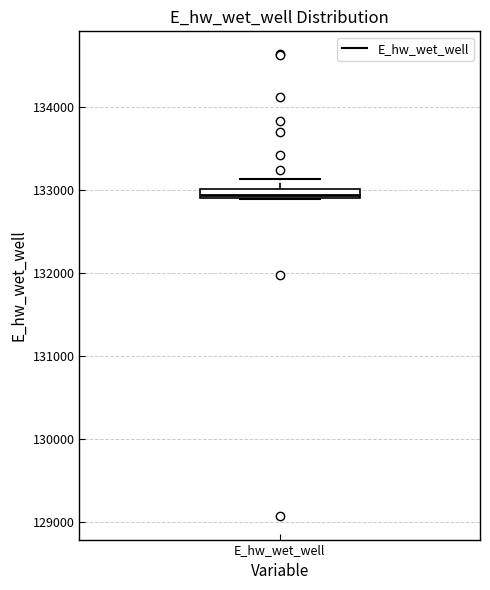

Where is the lower edge of the box for E_hw_wet_well on the y-axis? The values are not printed on the chart, so give them approximately, as read against the axis.

132900